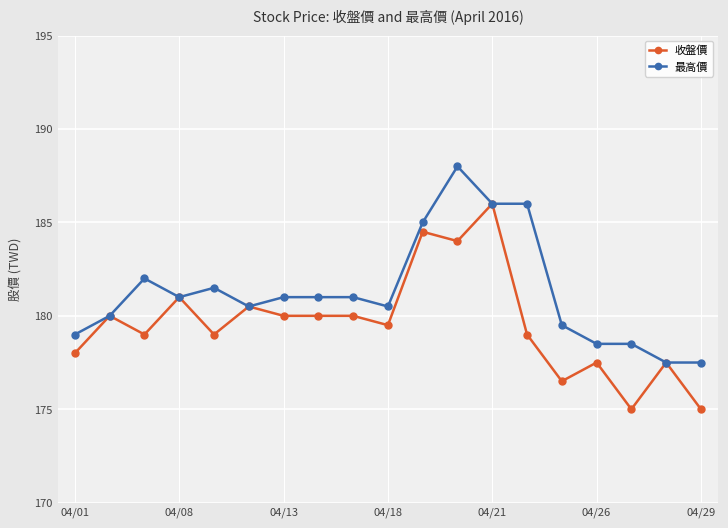

What is the value of the 最高價 point at the 19th from the left?

177.5